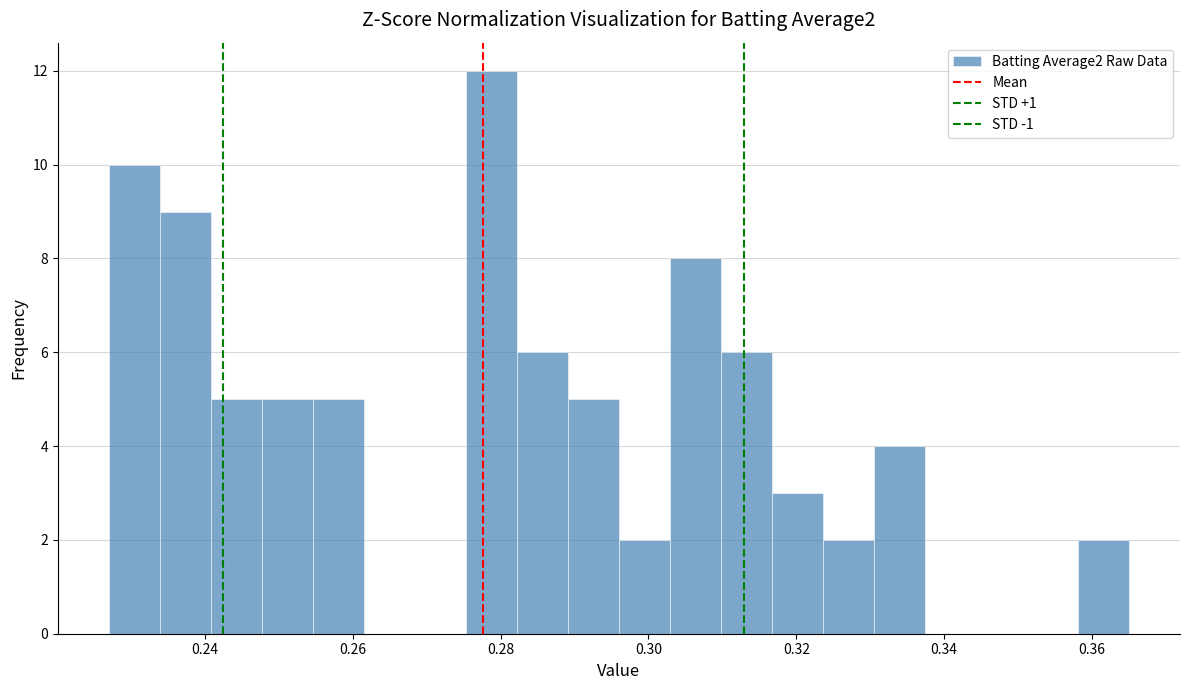

Around what value on the x-axis is the tallest bar? Give the approximate position of its centre, as read against the axis.

0.278